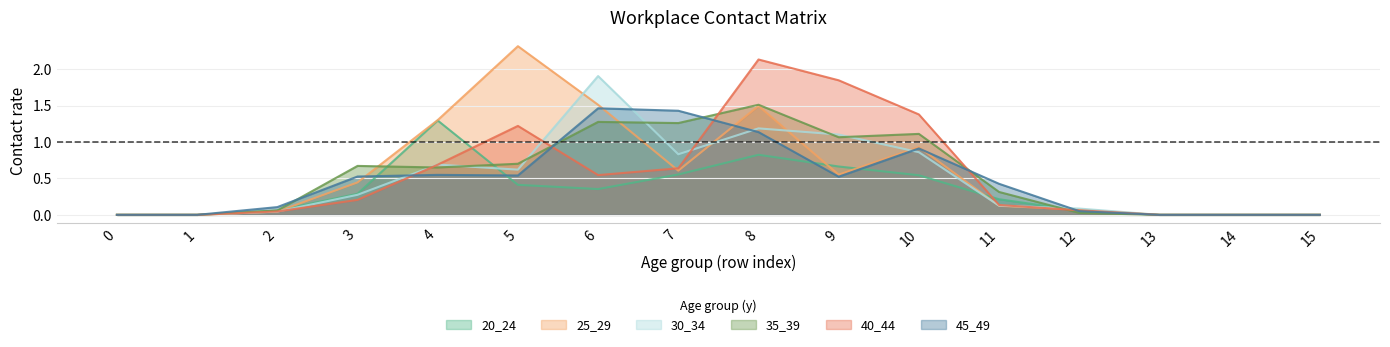

What are all the series names shown in the legend?

20_24, 25_29, 30_34, 35_39, 40_44, 45_49